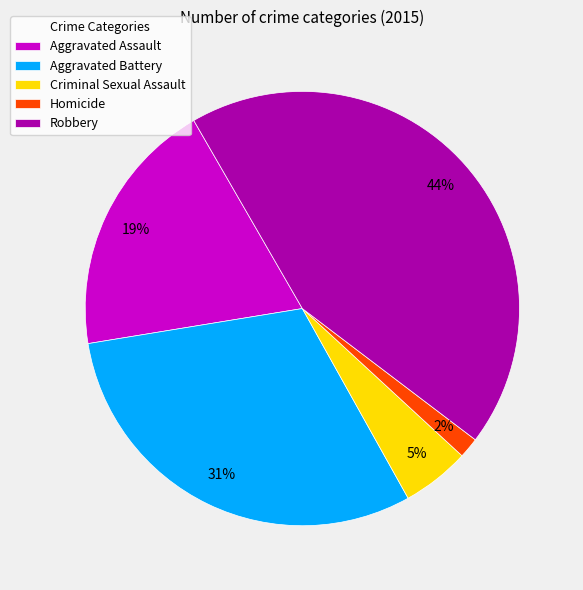

To the nearest percent, what percentage of the pie is Criminal Sexual Assault?

5%